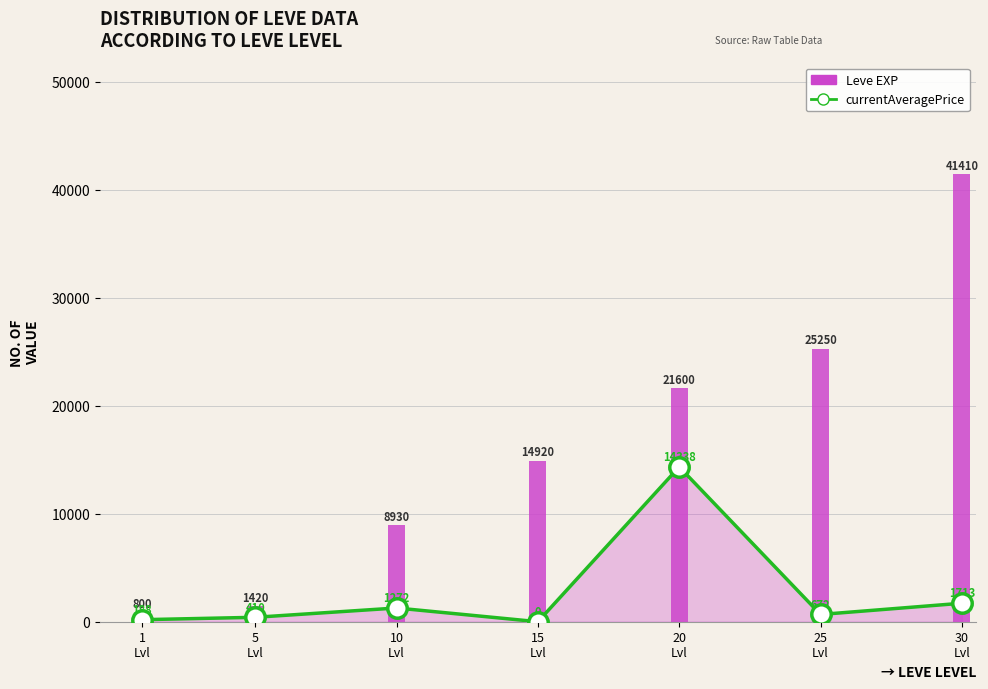

Between 10
Lvl and 25
Lvl, which series saw the biggest shift?

Leve EXP